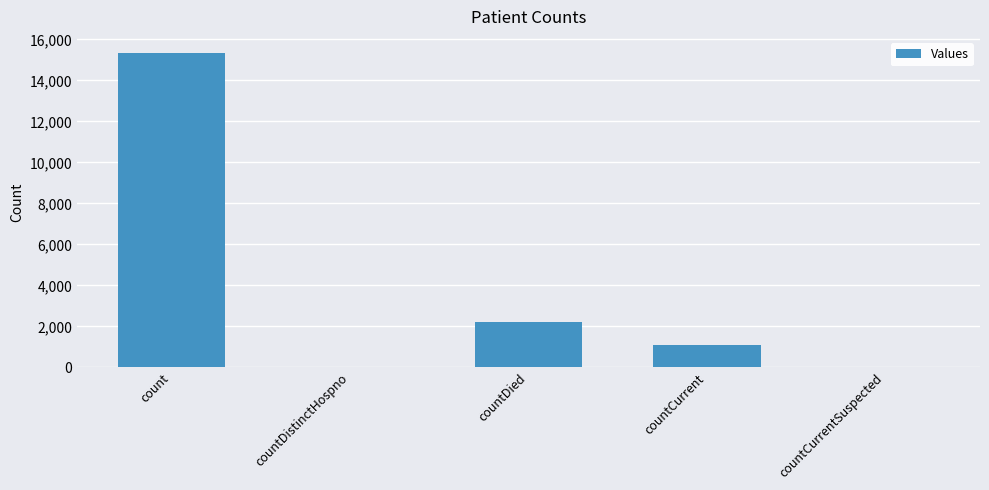

The chart shows a value of -5502 at countCurrentSuspected. True or false?

False